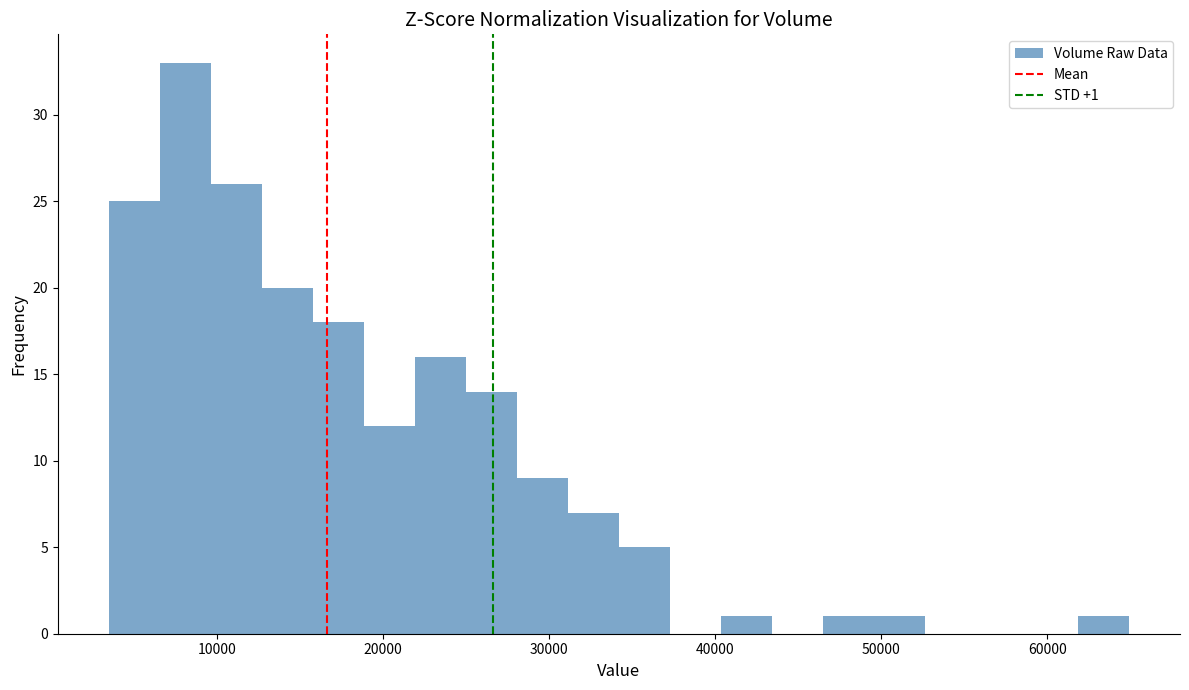

Around what value on the x-axis is the tallest bar? Give the approximate position of its centre, as read against the axis.

8000